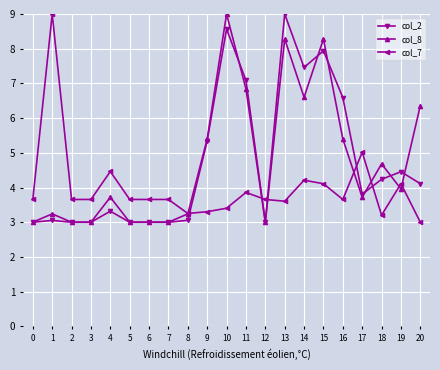

What is the total value across all series at 10?

21.0